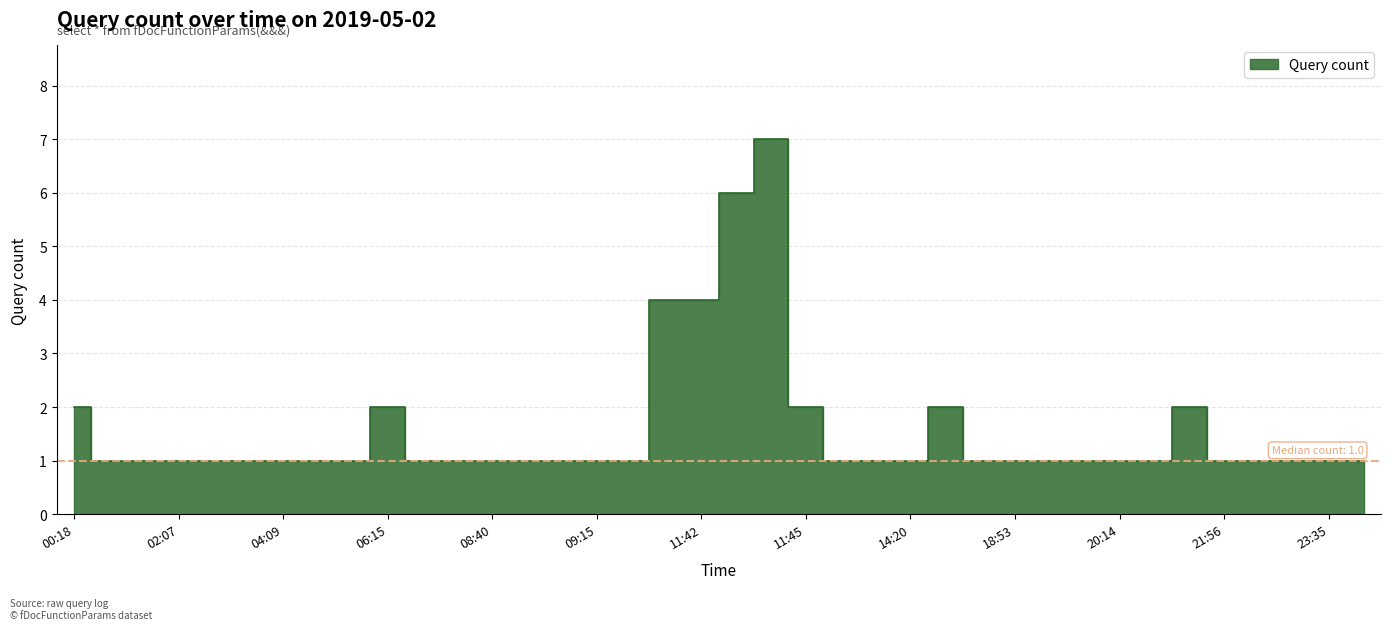

Reading left to right, extract all data points from this chart.

00:18=2	00:55=1	01:31=1	02:07=1	02:25=1	03:46=1	04:09=1	04:50=1	04:58=1	06:15=2	06:32=1	08:29=1	08:40=1	08:43=1	08:44=1	09:15=1	11:17=1	11:41=4	11:42=4	11:43=6	11:44=7	11:45=2	12:23=1	13:53=1	14:20=1	17:27=2	18:44=1	18:53=1	19:08=1	19:24=1	20:14=1	20:30=1	21:27=2	21:56=1	22:02=1	22:51=1	23:35=1	23:57=1